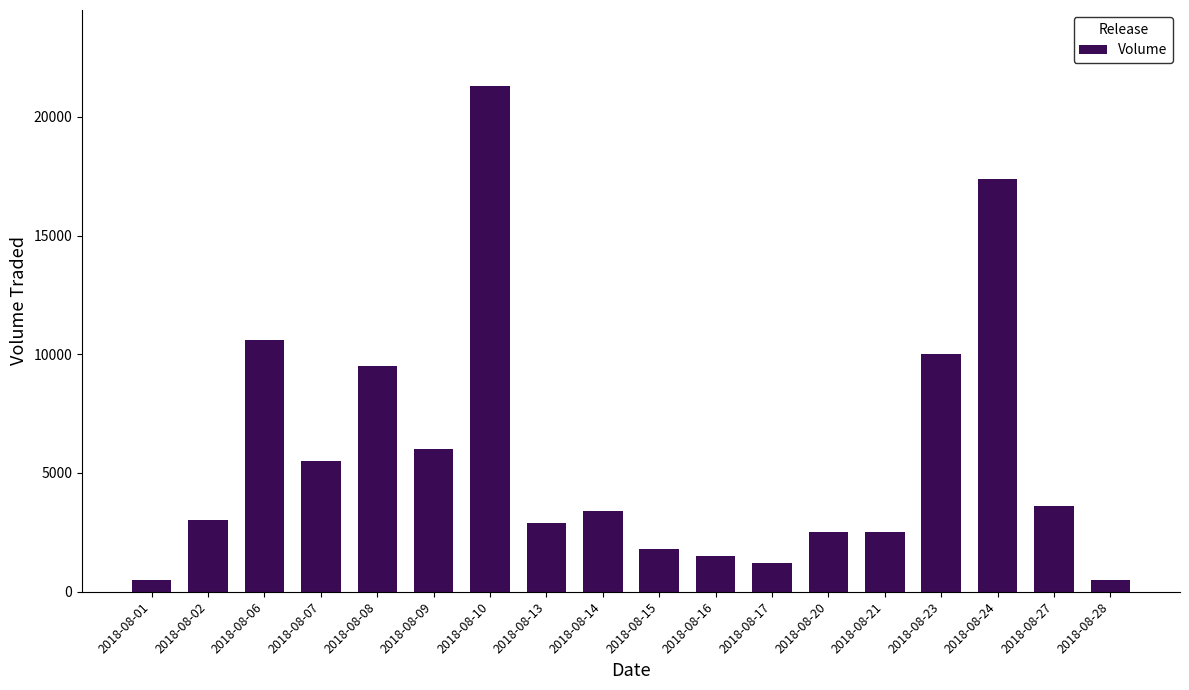

Reading left to right, transcribe all the data shown in this chart.

2018-08-01=500	2018-08-02=3000	2018-08-06=10600	2018-08-07=5500	2018-08-08=9500	2018-08-09=6000	2018-08-10=21300	2018-08-13=2900	2018-08-14=3400	2018-08-15=1800	2018-08-16=1500	2018-08-17=1200	2018-08-20=2500	2018-08-21=2500	2018-08-23=10000	2018-08-24=17400	2018-08-27=3600	2018-08-28=500